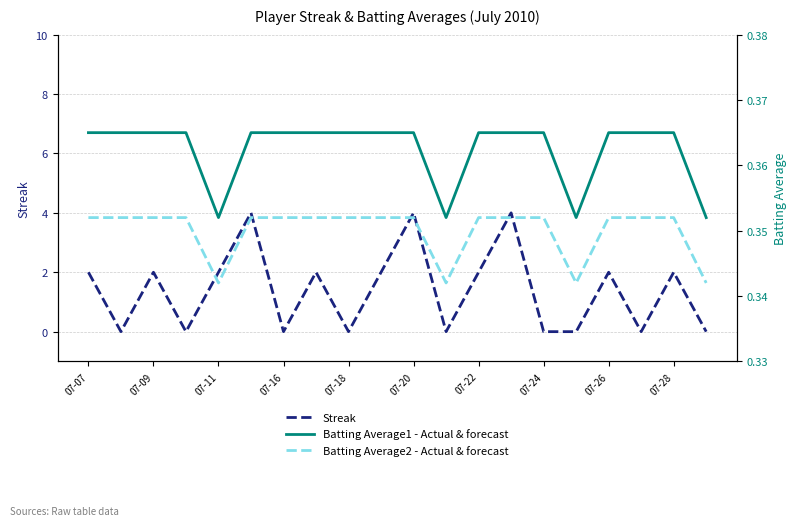

The Streak series shows 2 at 07-11. True or false?

True